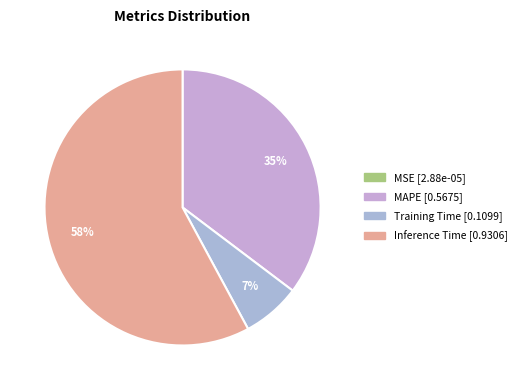

To the nearest percent, what portion does Inference Time represent?

58%